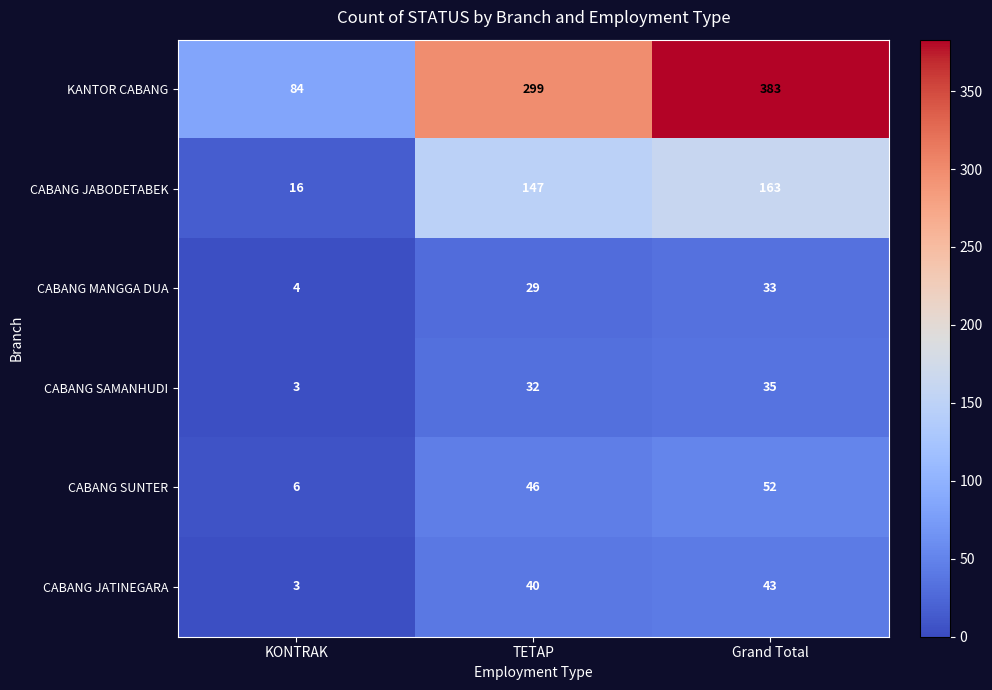

True or false: CABANG SAMANHUDI has a value of 3 at KONTRAK.

True